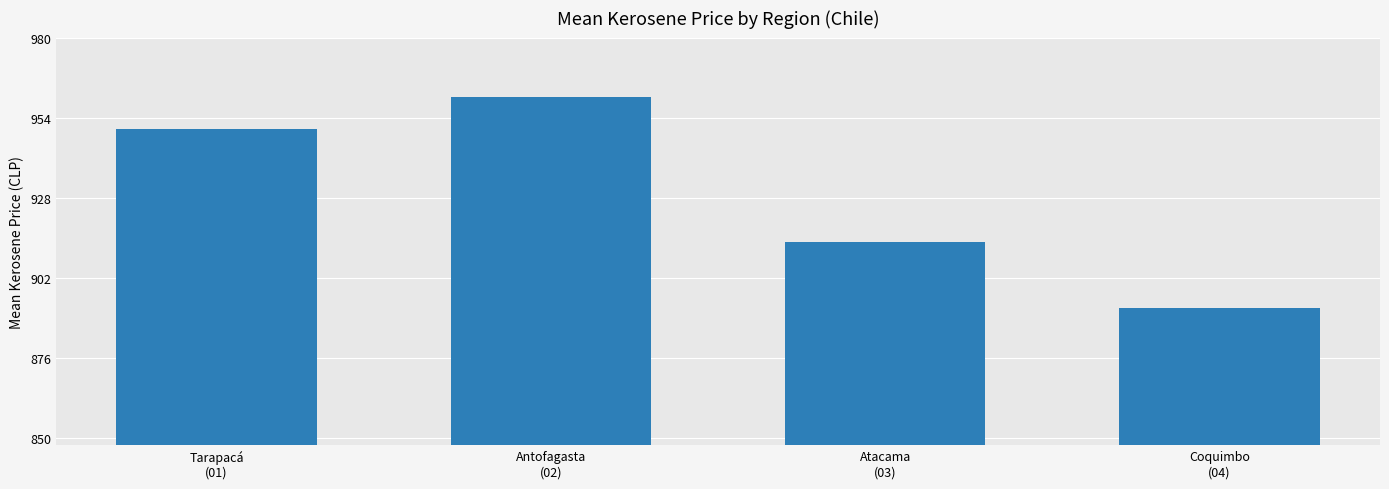

How many data points are above 950?

2